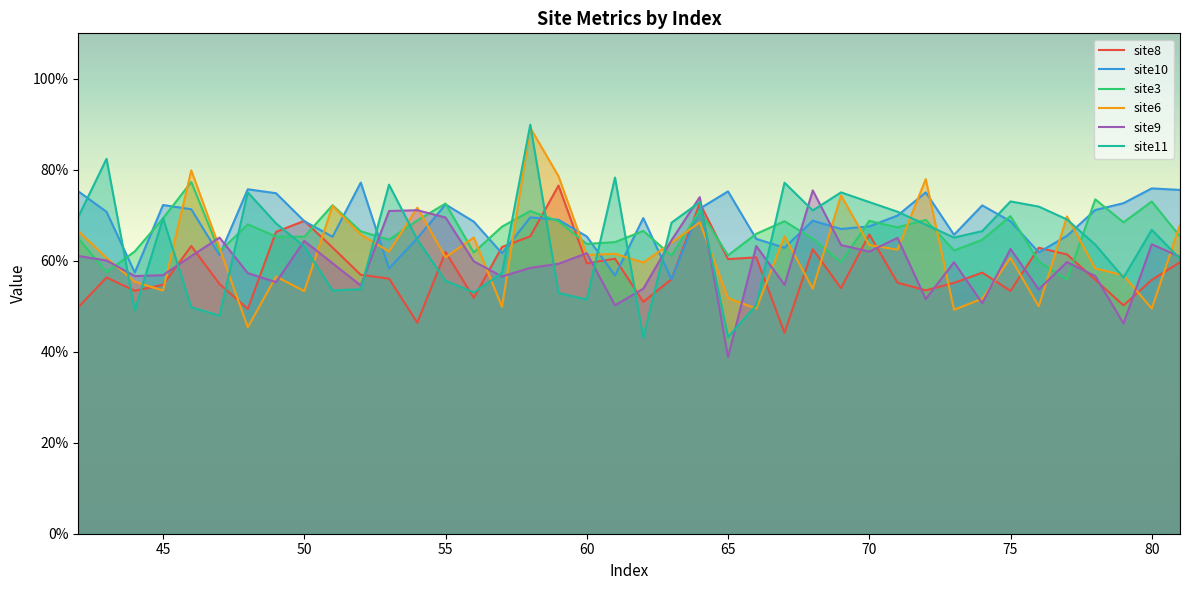

What is the minimum value shown in the chart?

0.4